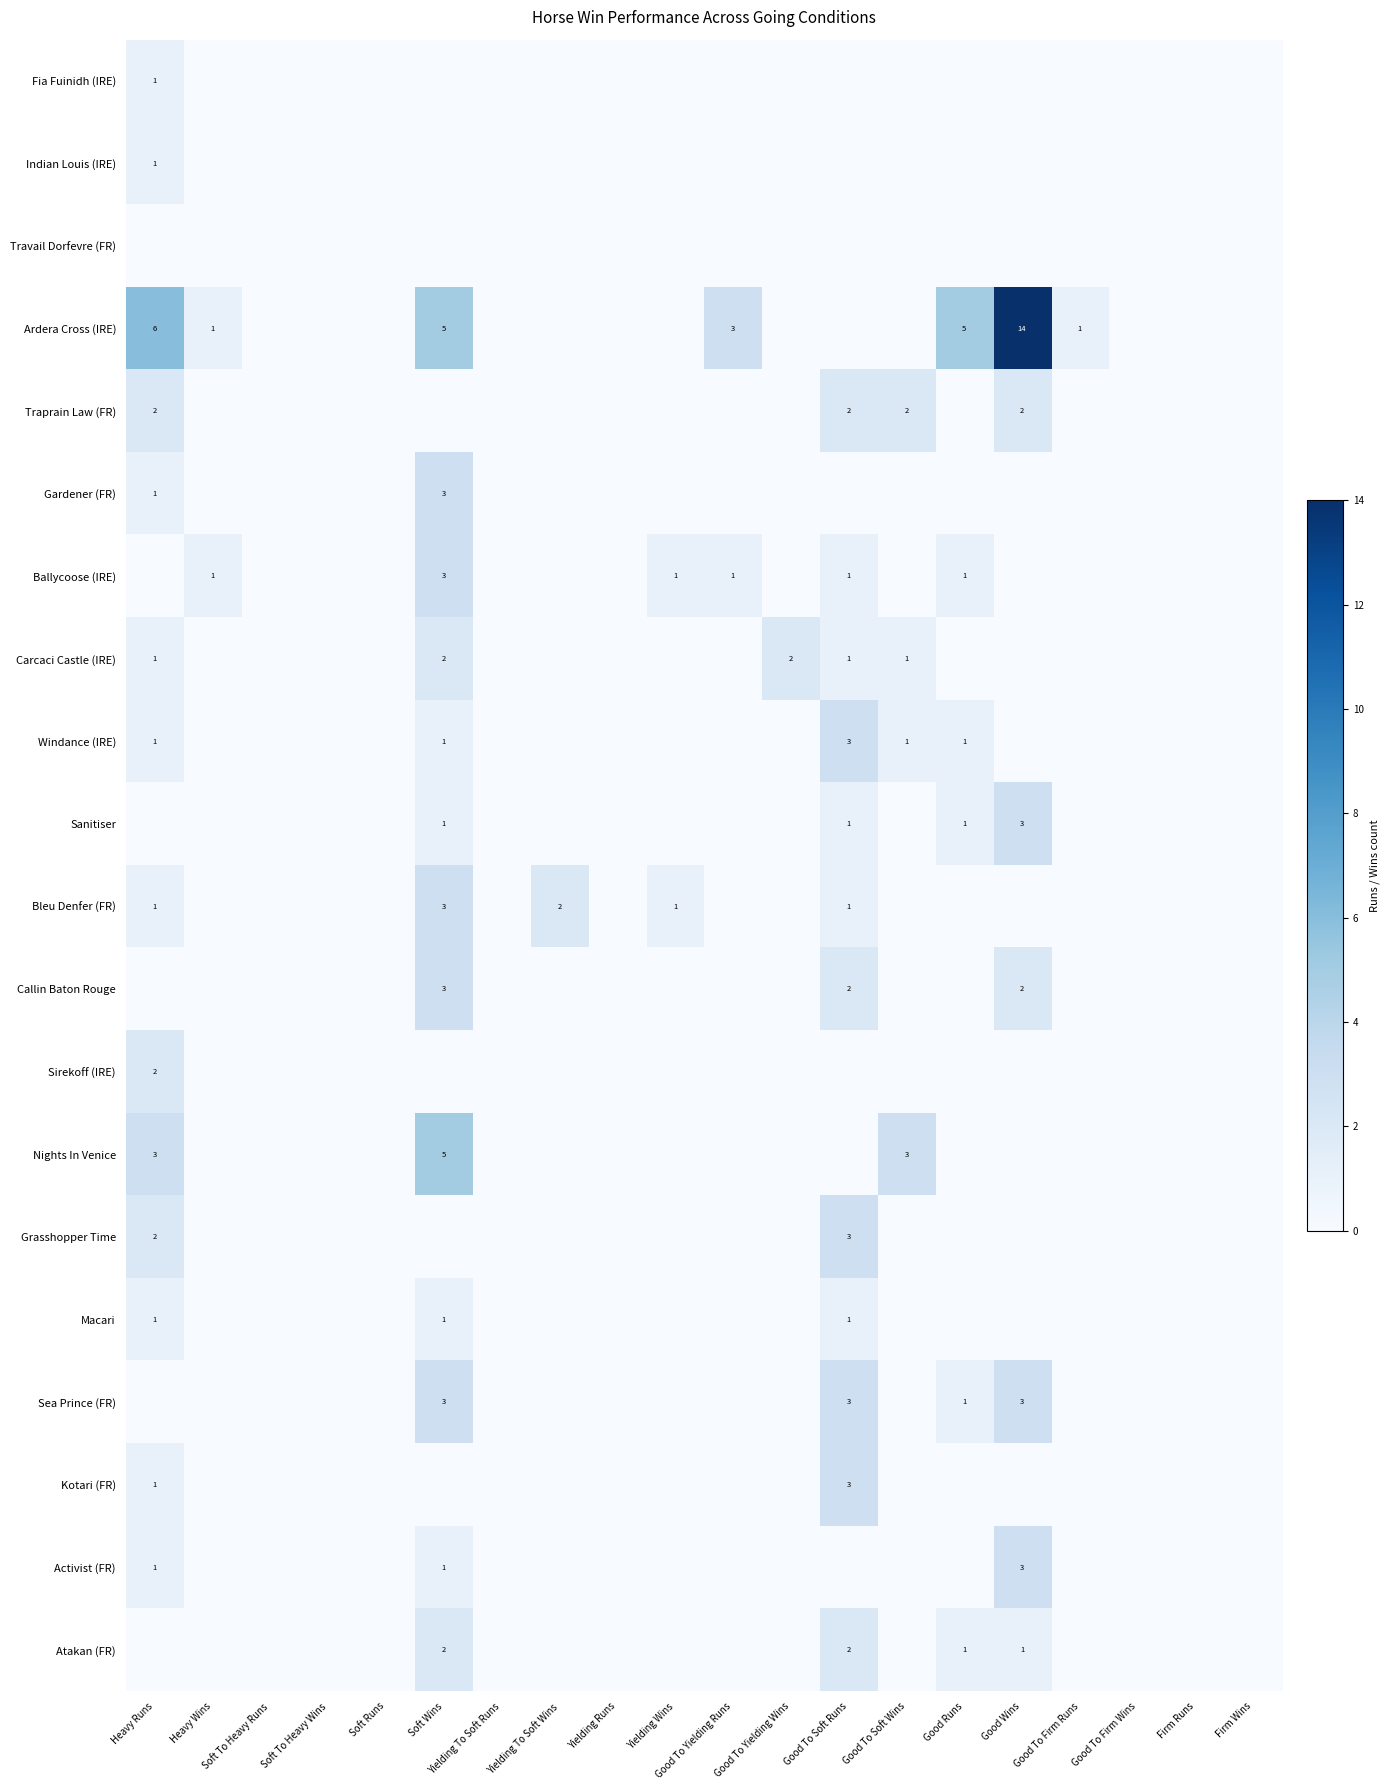

At how many categories does at least one series exceed 9?

1